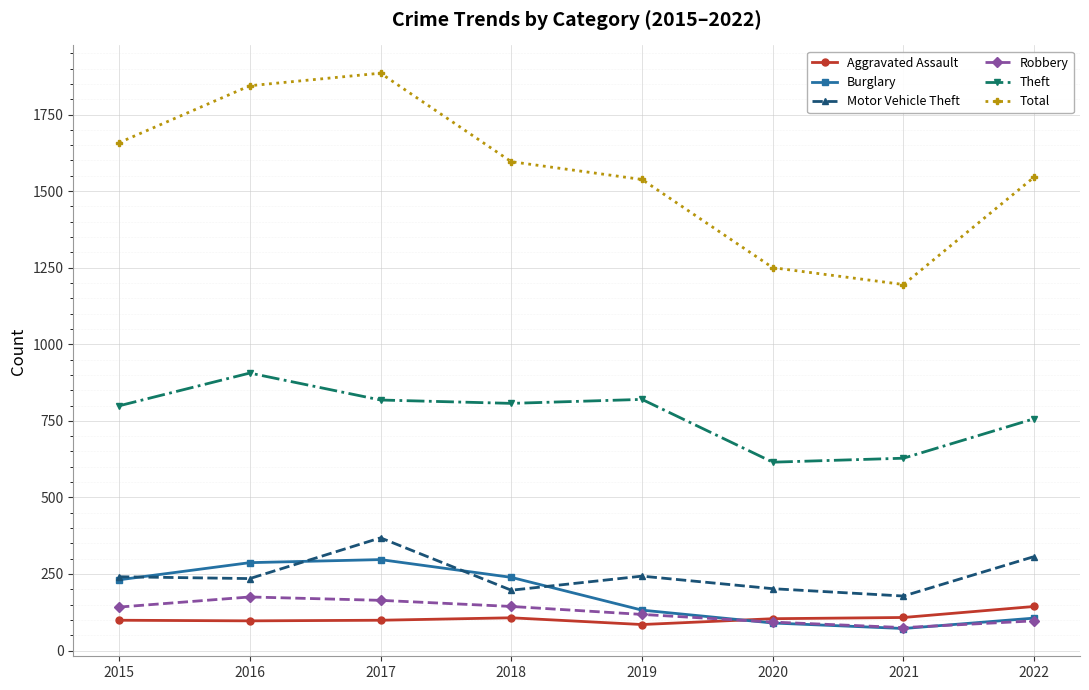

What is the total value across all series at 2018?

3090